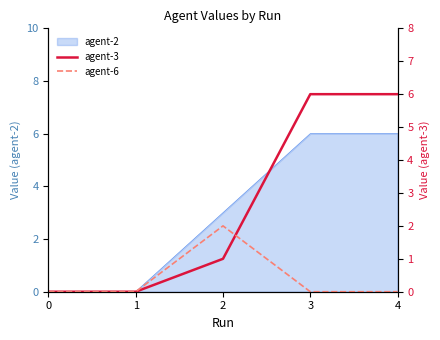

How many values in the agent-3 series exceed 1?

2